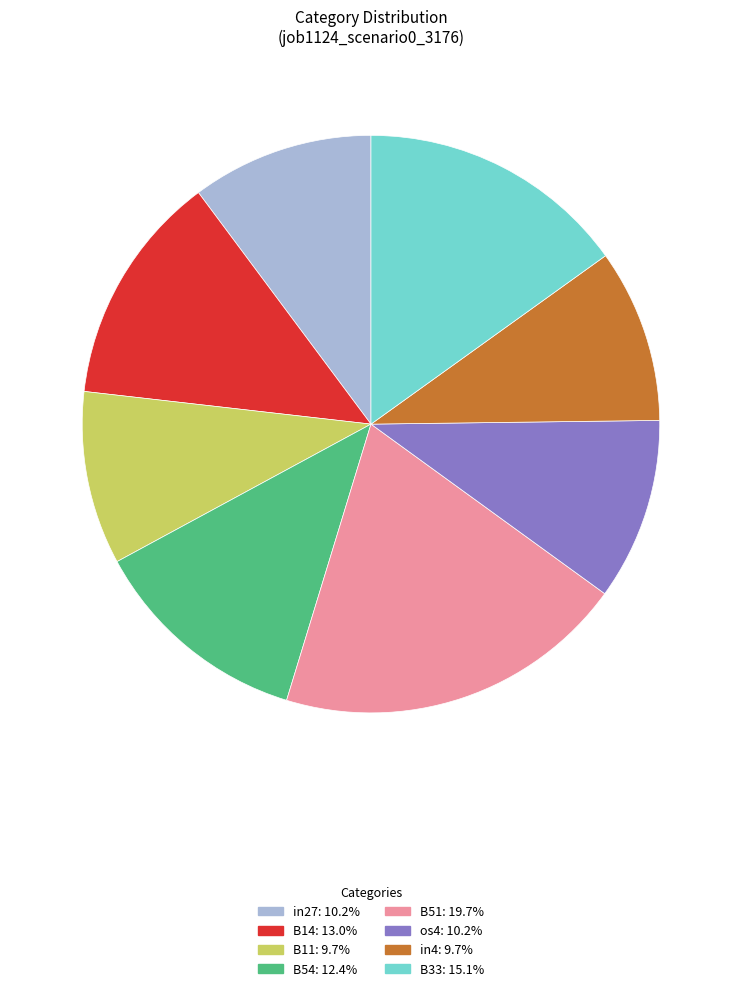

Which category has the biggest portion of the pie?

B51